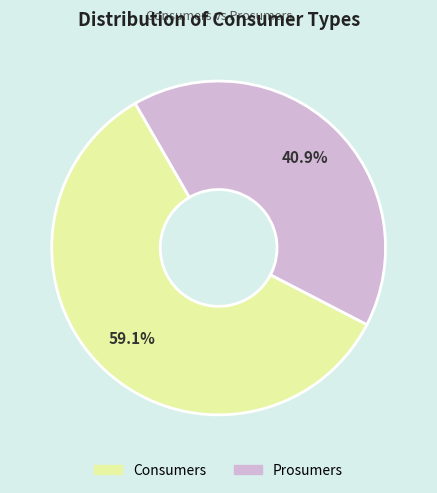

The Consumers slice represents 71% of the pie. True or false?

False